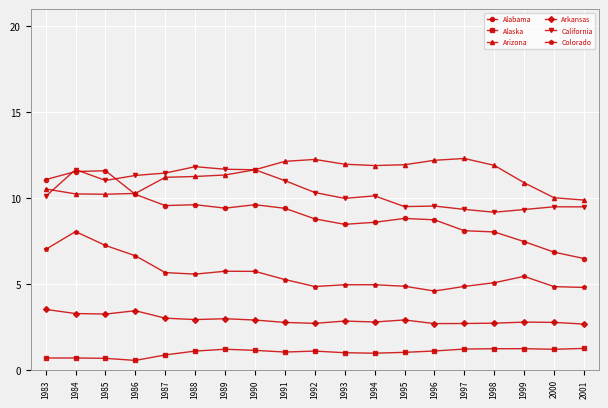

True or false: Colorado has more than 2 interior local peaks.

True